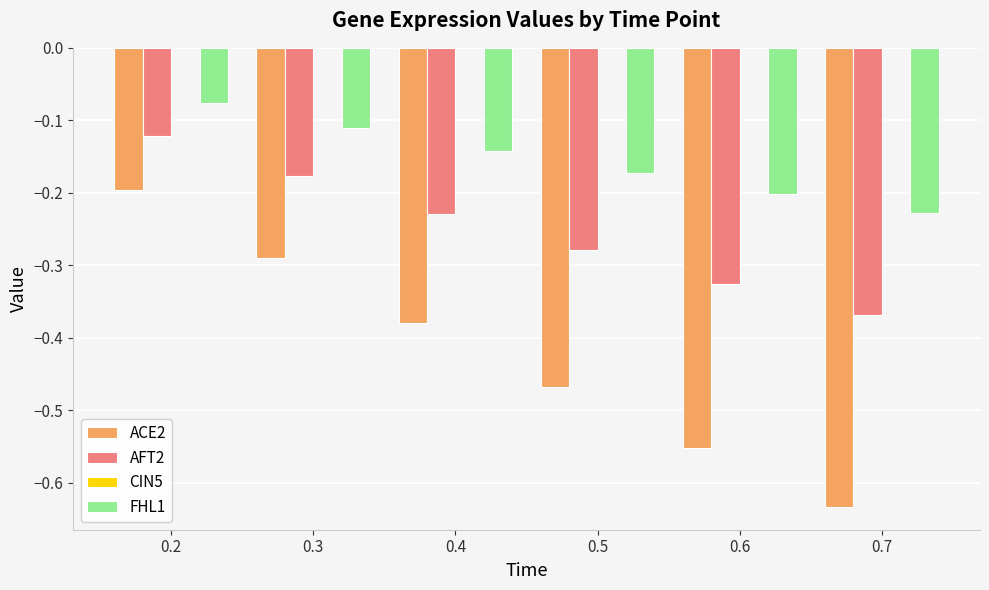

At 0.3, list the series in order from largest to smallest.

FHL1, AFT2, ACE2